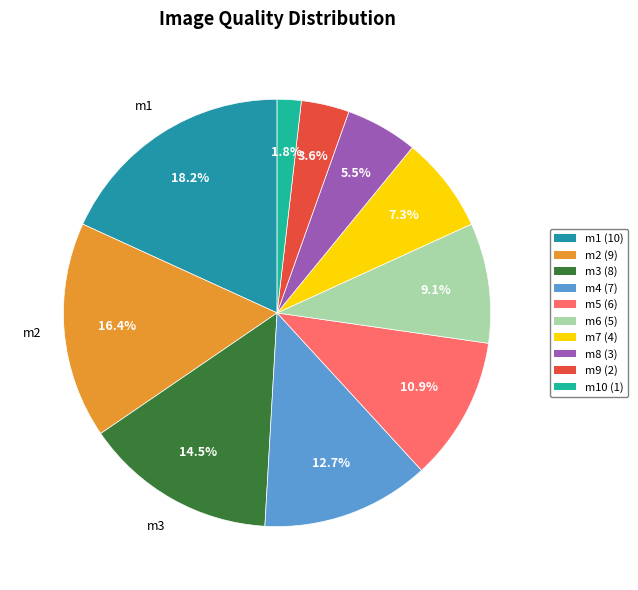

How many segments does this pie chart have?

10